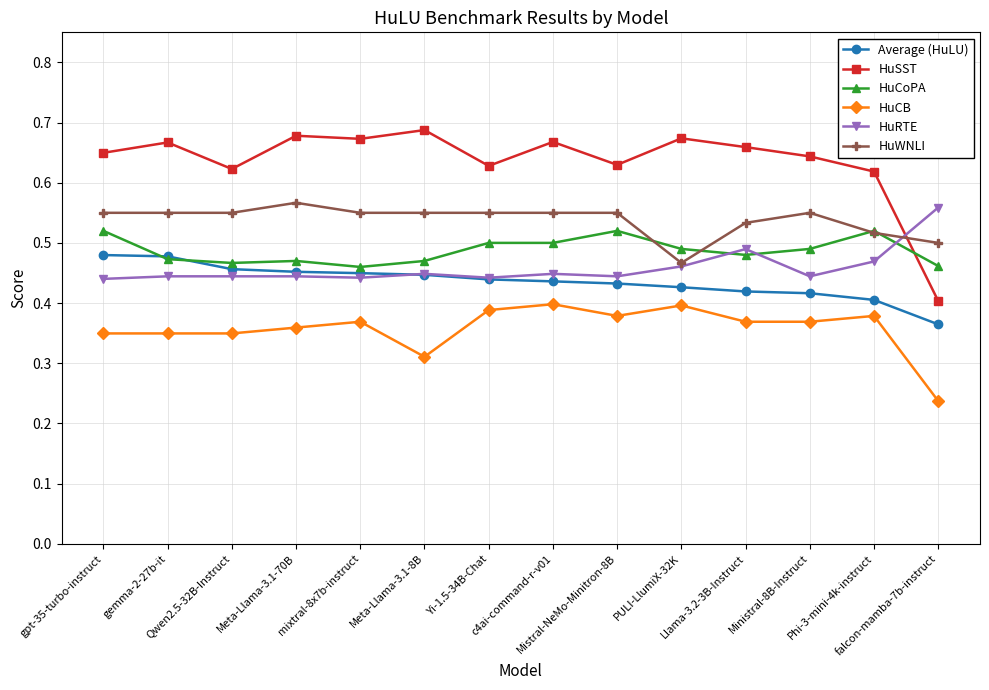

How many times do HuSST and HuCoPA cross each other?

1